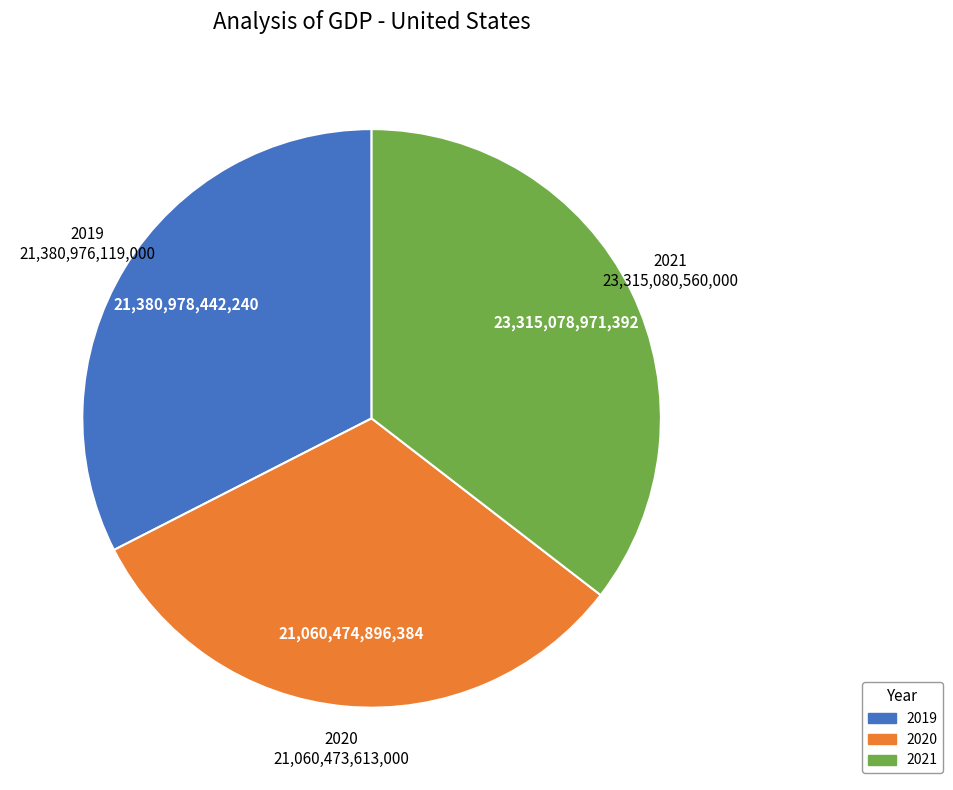

What is the largest slice in the pie chart?

2021